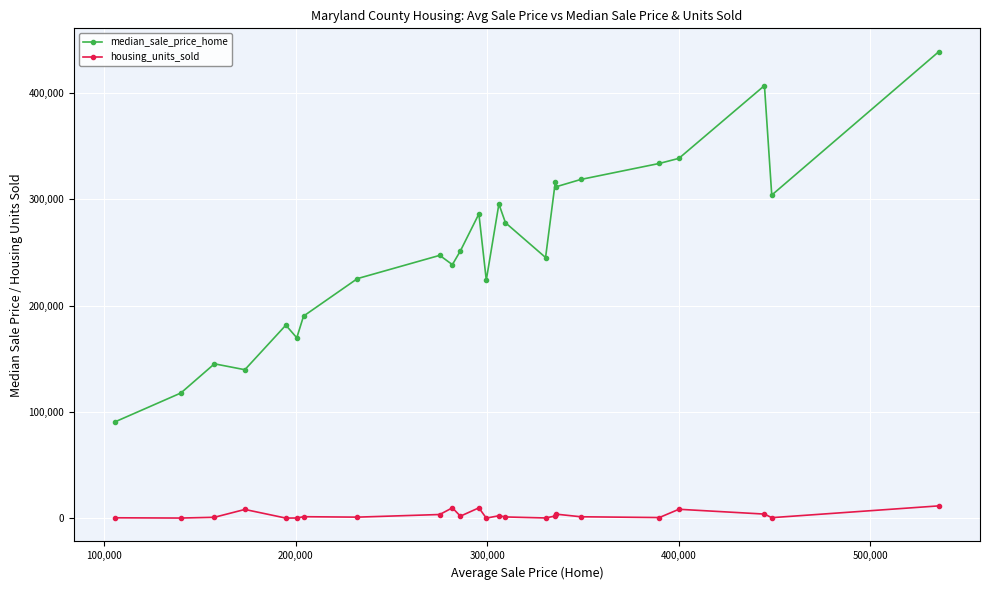

What are all the series names shown in the legend?

median_sale_price_home, housing_units_sold